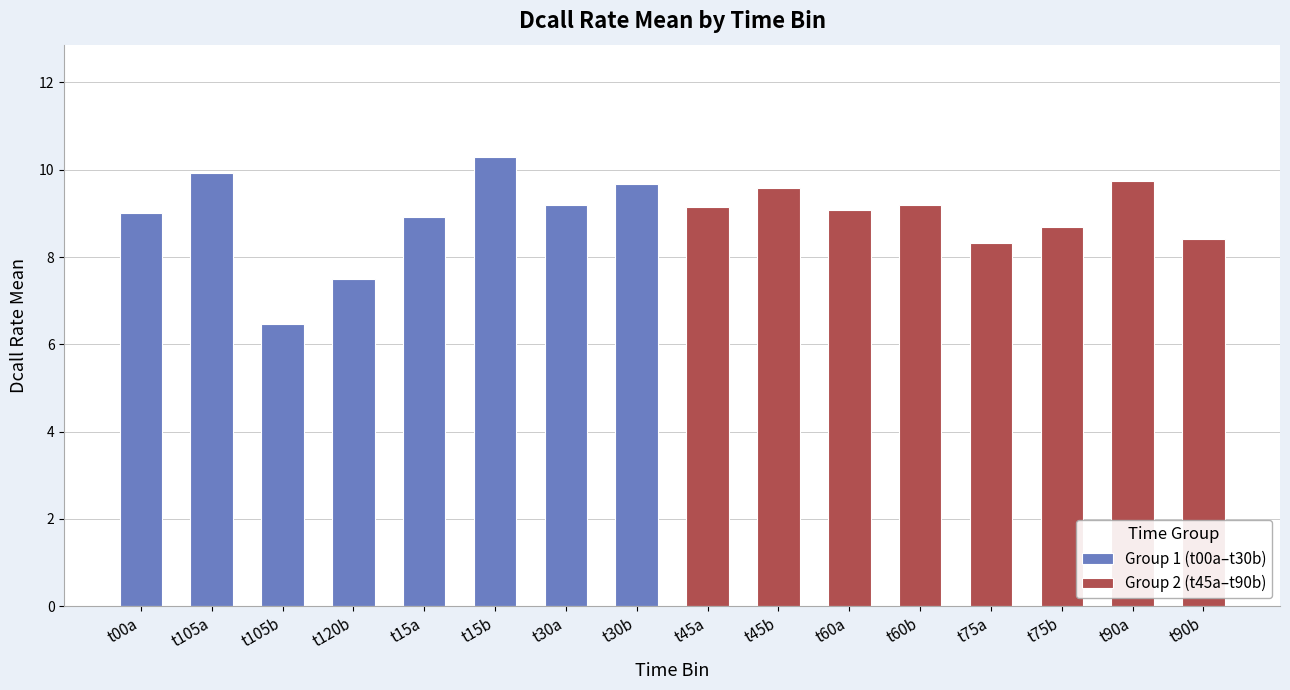

Which series changed the most between t105a and t120b?

Group 1 (t00a–t30b)